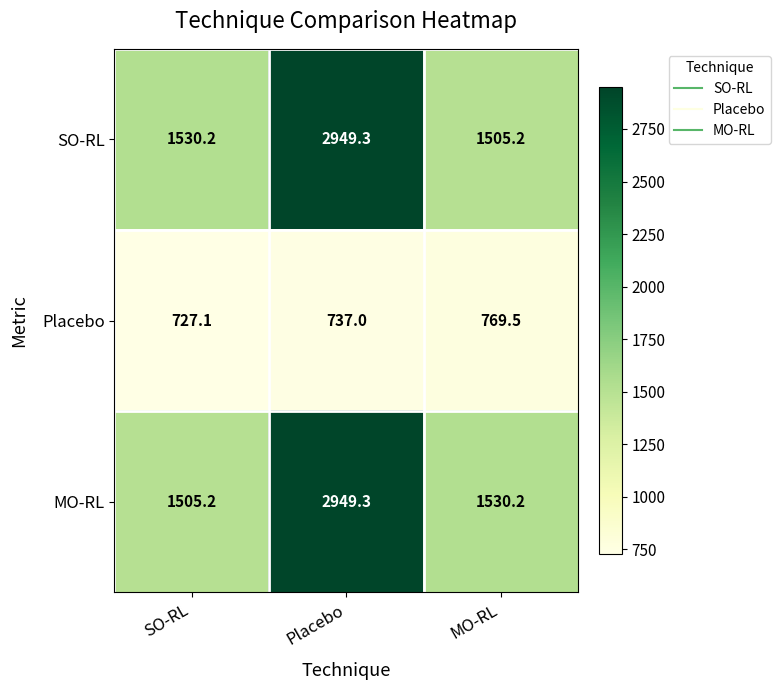

How many categories are shown in the chart?

3